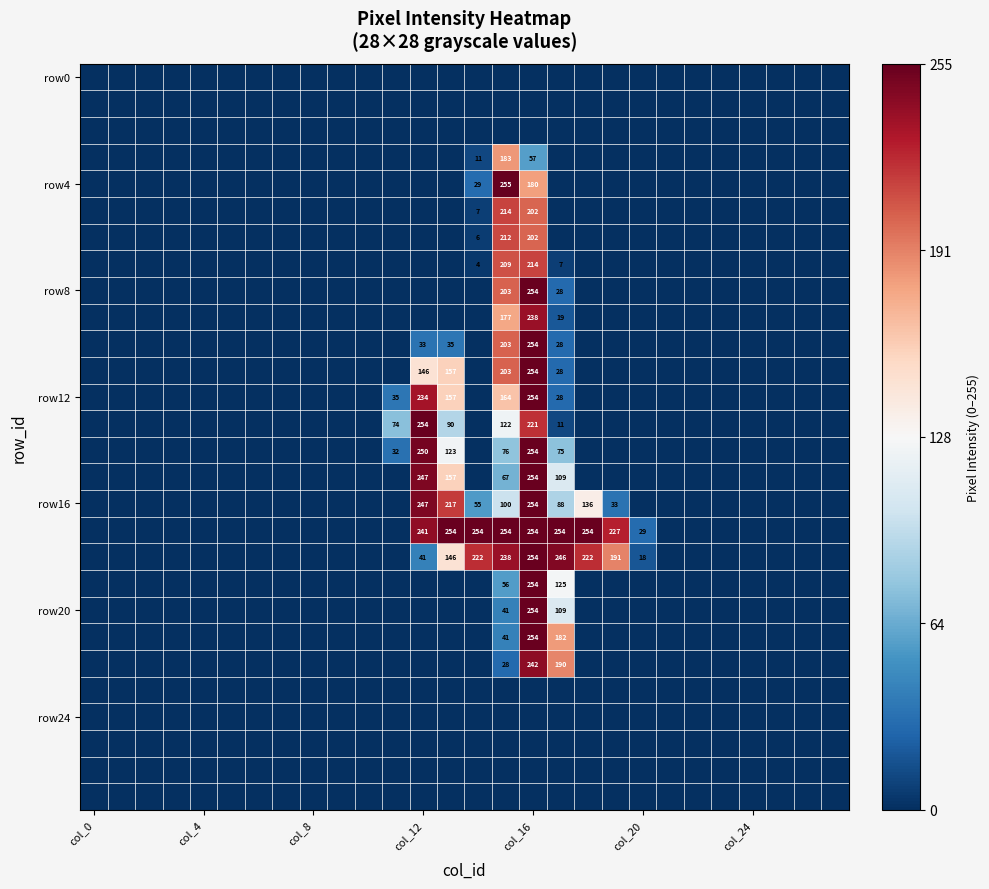

At which category does the chart reach its peak across all series?

15